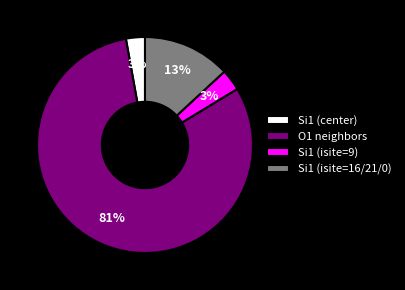

To the nearest percent, what percentage of the pie is Si1 (isite=9)?

3%